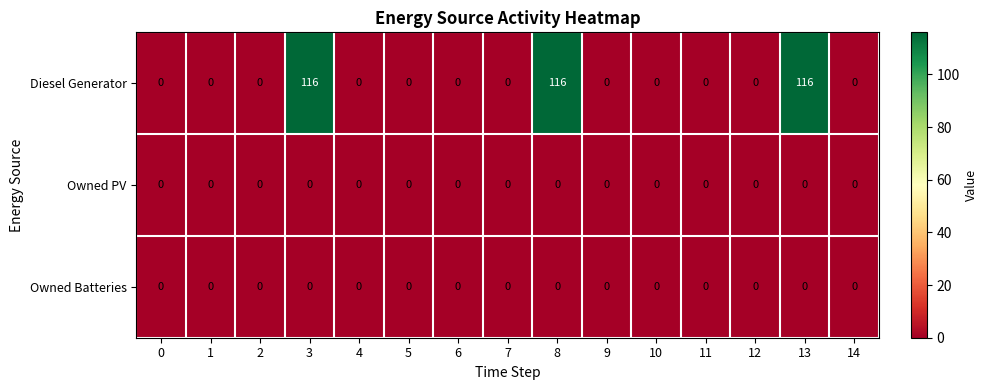

What is the sum of all Diesel Generator values?

348